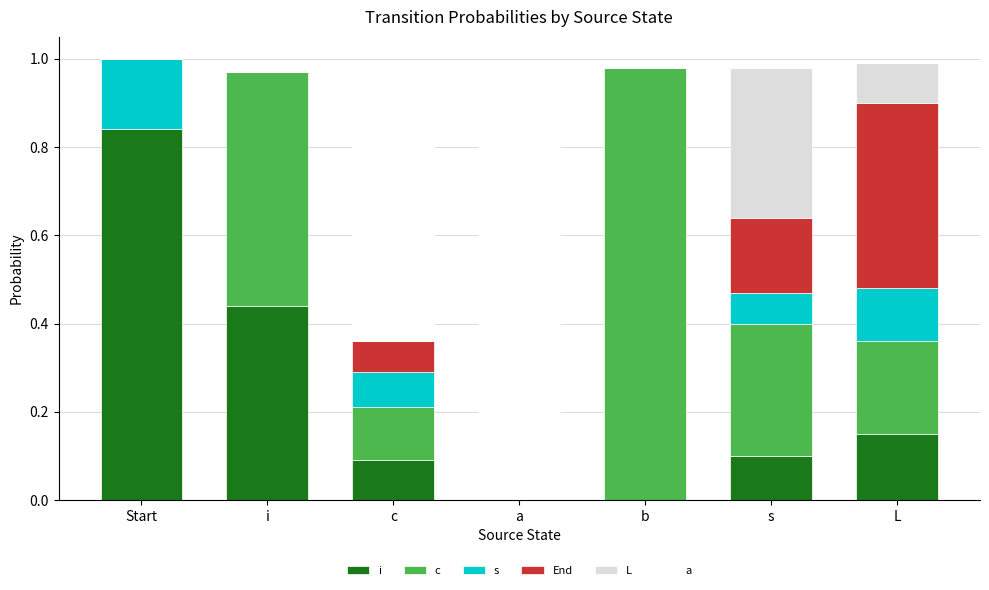

What are all the series names shown in the legend?

i, c, s, End, L, a